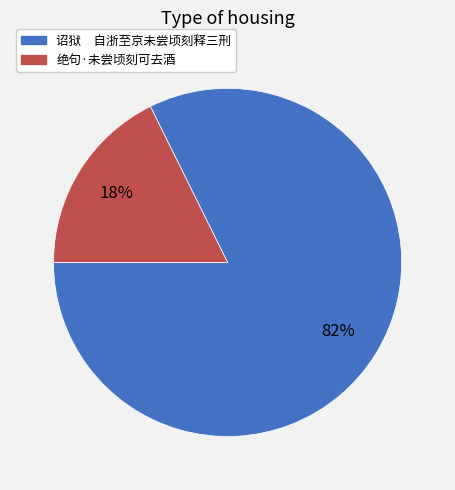

Between 绝句·未尝顷刻可去酒 and 诏狱 自浙至京未尝顷刻释三刑, which is larger?

诏狱 自浙至京未尝顷刻释三刑